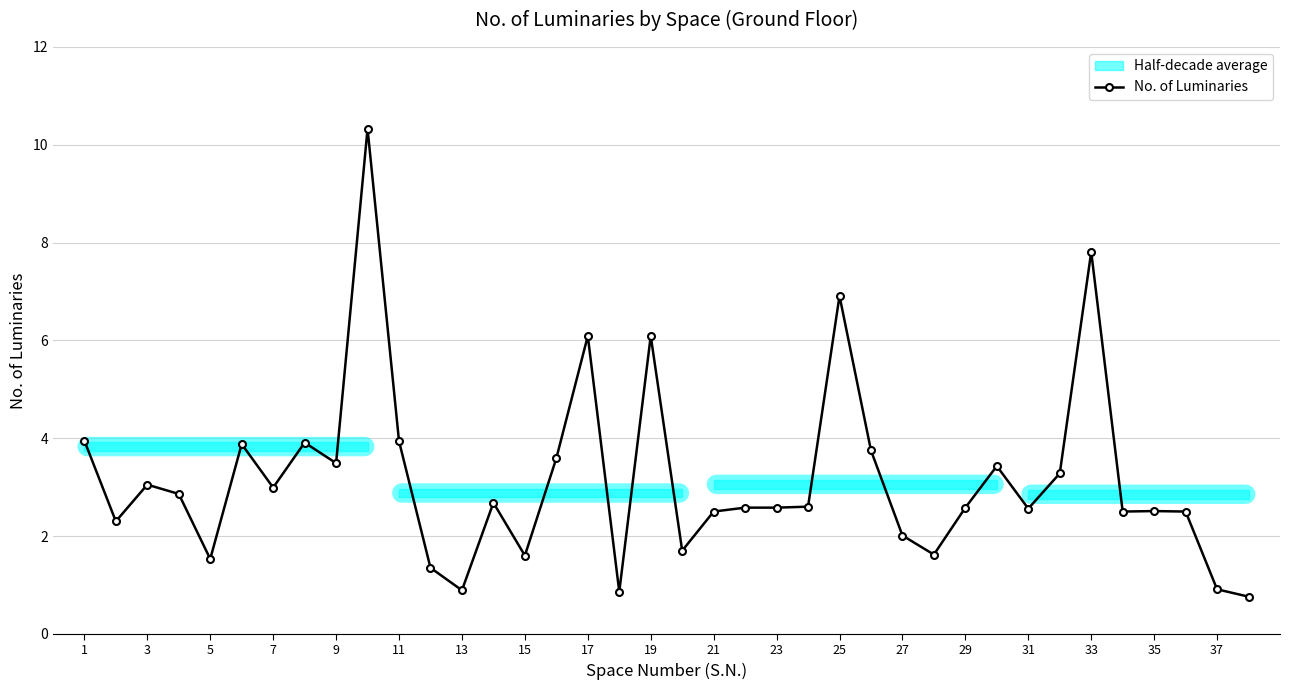

The value of No. of Luminaries at 7 is 3.0. True or false?

True